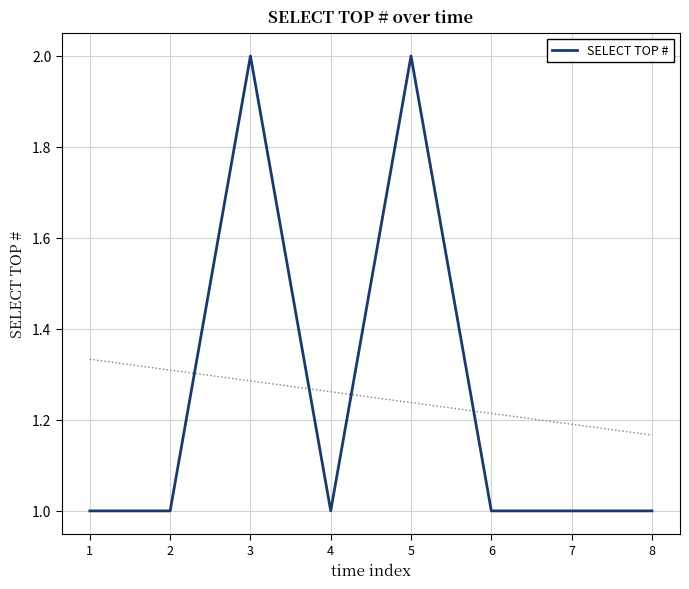

What is the change in value from 3 to 7?

-1